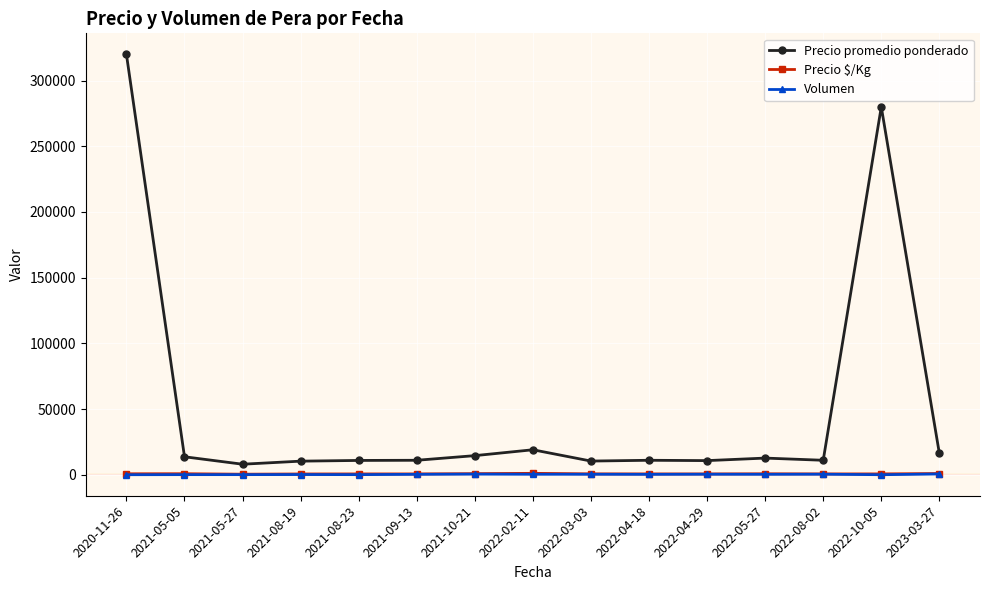

What is the total value across all series at 2022-04-29?

11722.7